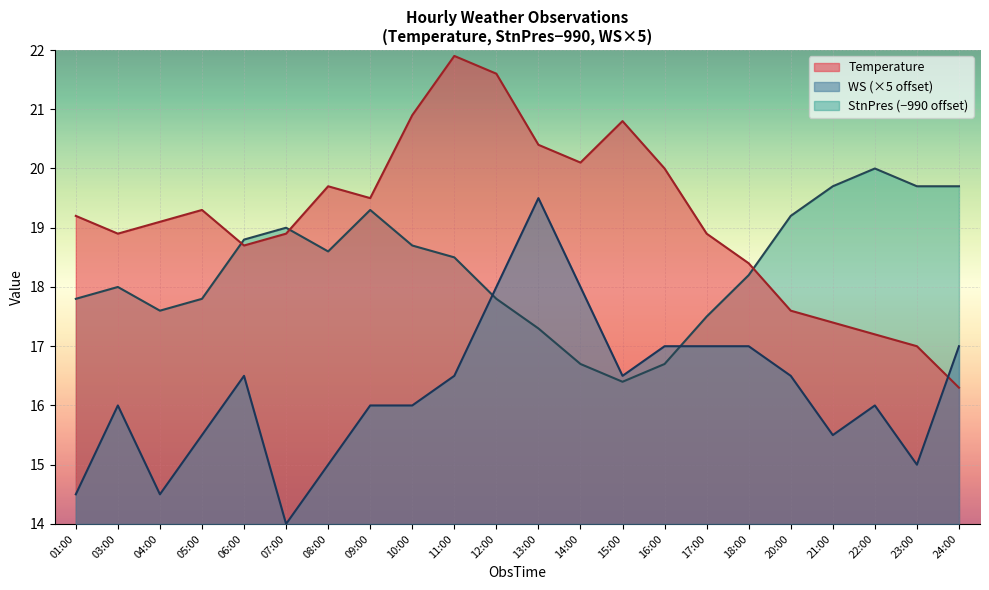

After their last crossing, which series has the higher values: StnPres or Temperature?

StnPres